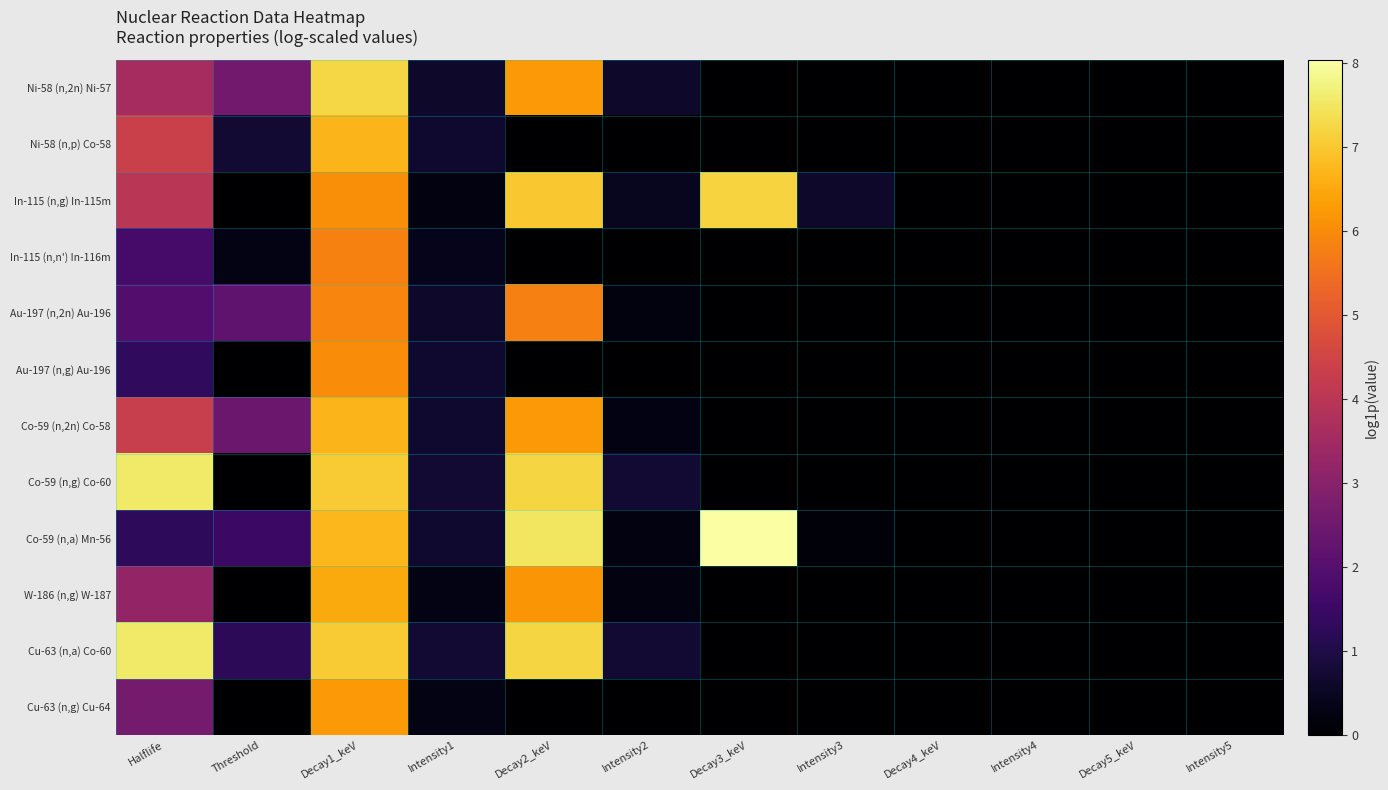

At Threshold, list the series in order from largest to smallest.

Ni-58 (n,2n) Ni-57, Co-59 (n,2n) Co-58, Au-197 (n,2n) Au-196, Co-59 (n,a) Mn-56, Cu-63 (n,a) Co-60, Ni-58 (n,p) Co-58, In-115 (n,n') In-116m, In-115 (n,g) In-115m, Au-197 (n,g) Au-196, Co-59 (n,g) Co-60, W-186 (n,g) W-187, Cu-63 (n,g) Cu-64